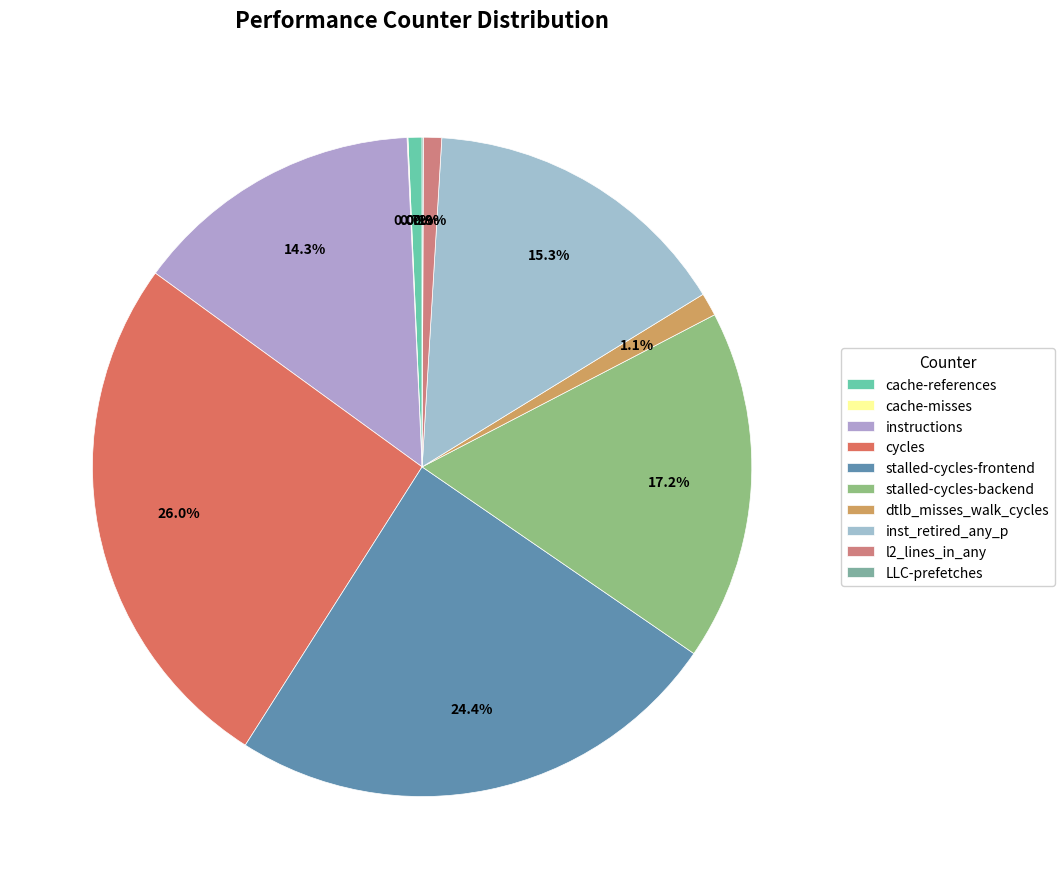

To the nearest percent, what is the average slice percentage?

10%